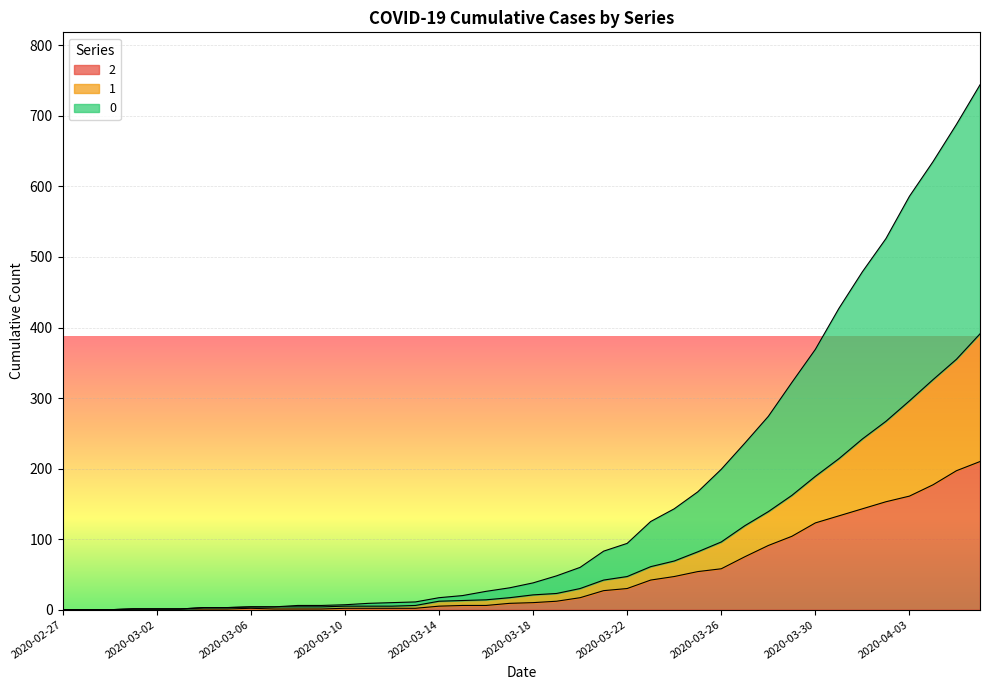

At which category is the sum across all series the highest?

2020-04-06